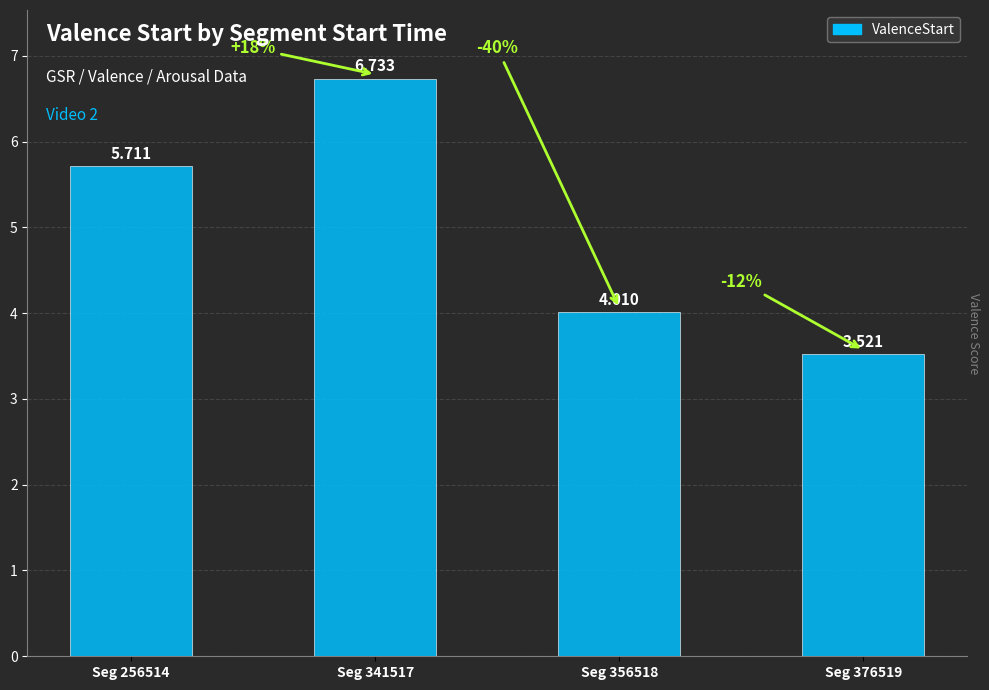

The value at Seg 376519 is 3.5. True or false?

True